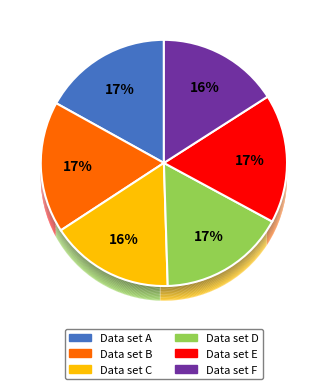

How many slices are in this pie chart?

6